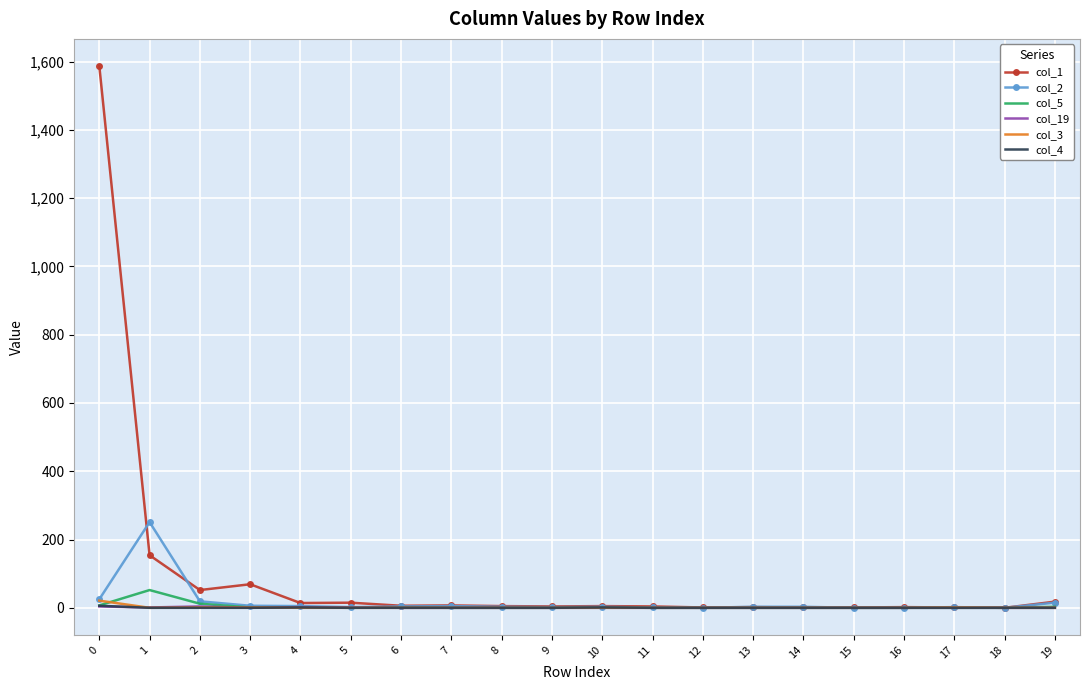

True or false: col_4 has more than 0 points higher than both neighbors.

True